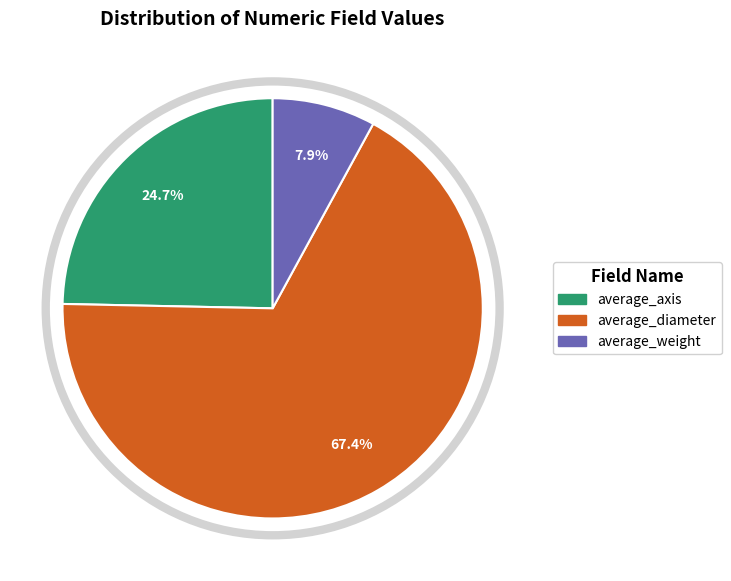

Which has a higher value, average_weight or average_axis?

average_axis